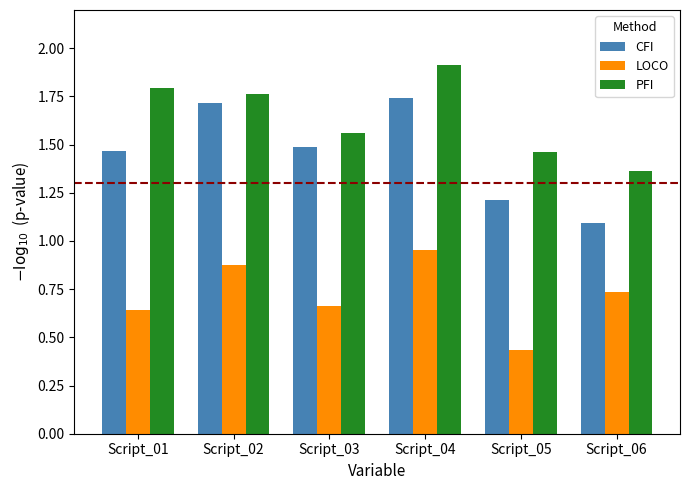

What is the difference between the CFI values at Script_02 and Script_05?

0.5